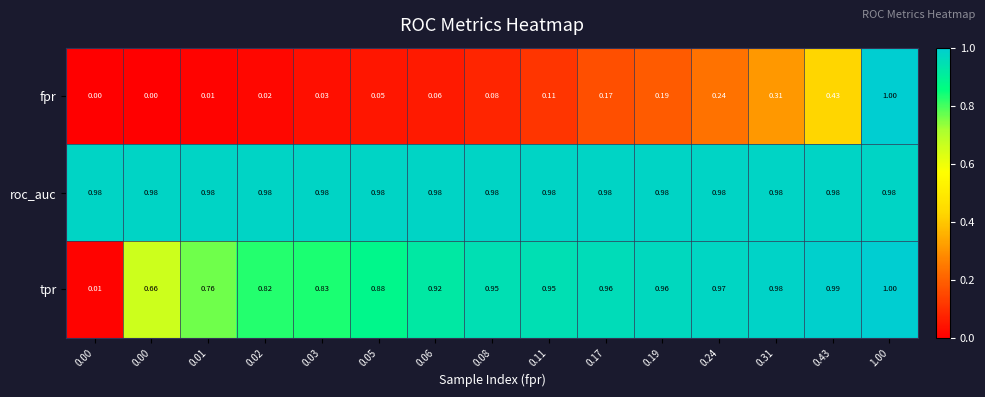

Reading right to left, list all the values displayed in this chart.

fpr: 1.00=1.0	0.43=0.4	0.31=0.3	0.24=0.2	0.19=0.2	0.17=0.2	0.11=0.1	0.08=0.1	0.06=0.1	0.05=0.1	0.03=0.0	0.02=0.0	0.01=0.0	0.00=0.0	0.00=0.0
roc_auc: 1.00=1.0	0.43=1.0	0.31=1.0	0.24=1.0	0.19=1.0	0.17=1.0	0.11=1.0	0.08=1.0	0.06=1.0	0.05=1.0	0.03=1.0	0.02=1.0	0.01=1.0	0.00=1.0	0.00=1.0
tpr: 1.00=1.0	0.43=1.0	0.31=1.0	0.24=1.0	0.19=1.0	0.17=1.0	0.11=0.9	0.08=0.9	0.06=0.9	0.05=0.9	0.03=0.8	0.02=0.8	0.01=0.8	0.00=0.7	0.00=0.0